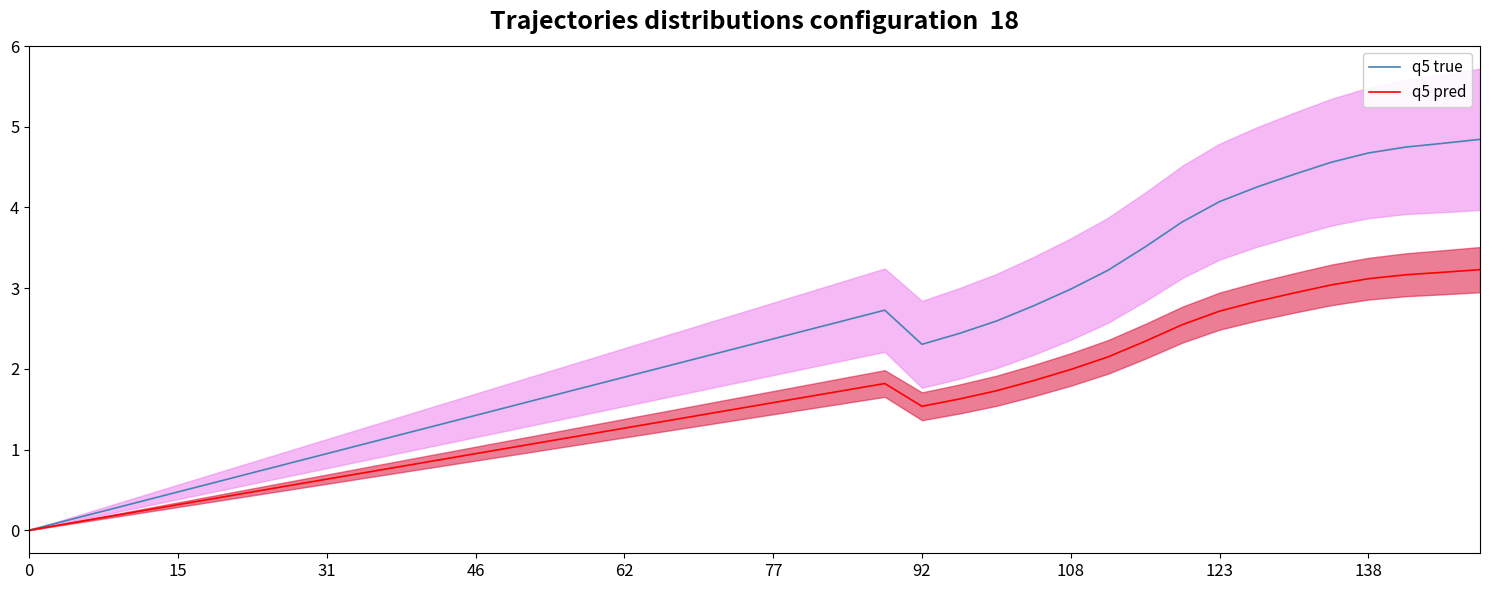

True or false: q5 pred has more than 2 points higher than both neighbors.

False